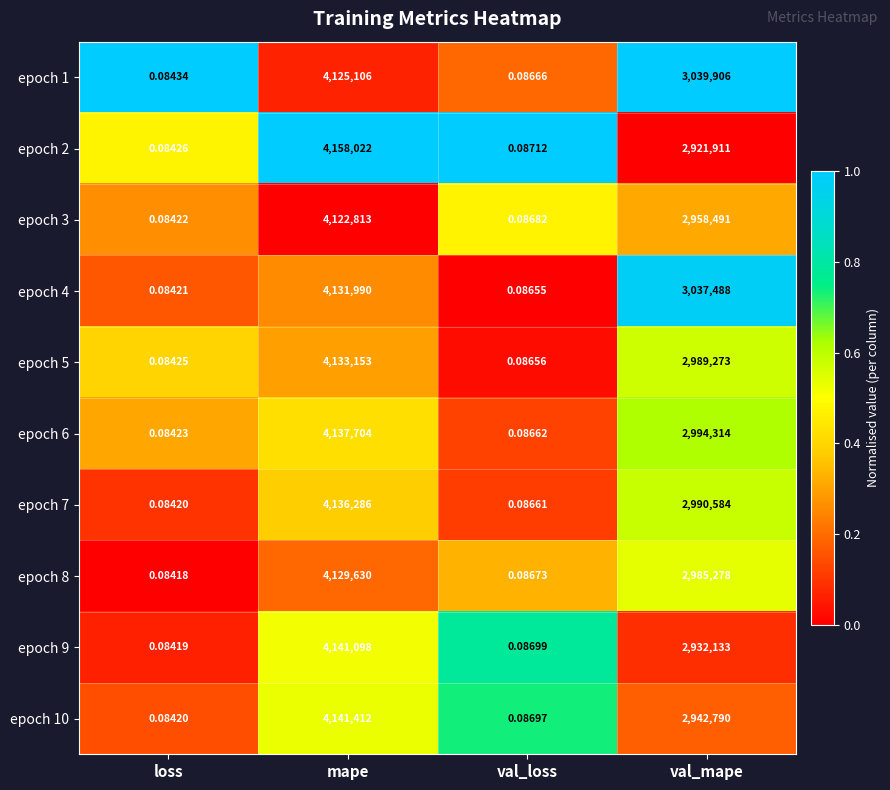

How many series are shown in this chart?

10